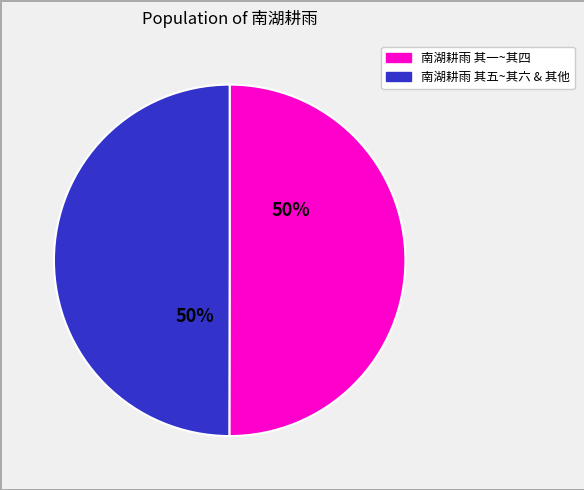

To the nearest percent, what is the average slice percentage?

50%